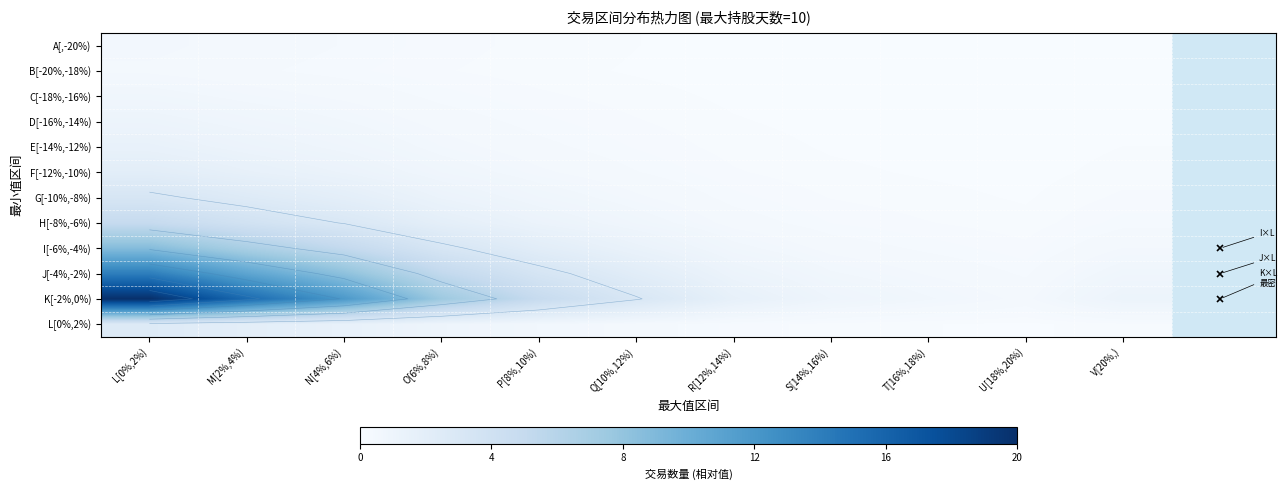

What is the difference between the highest and lowest values at N[4%,6%)?

11.6